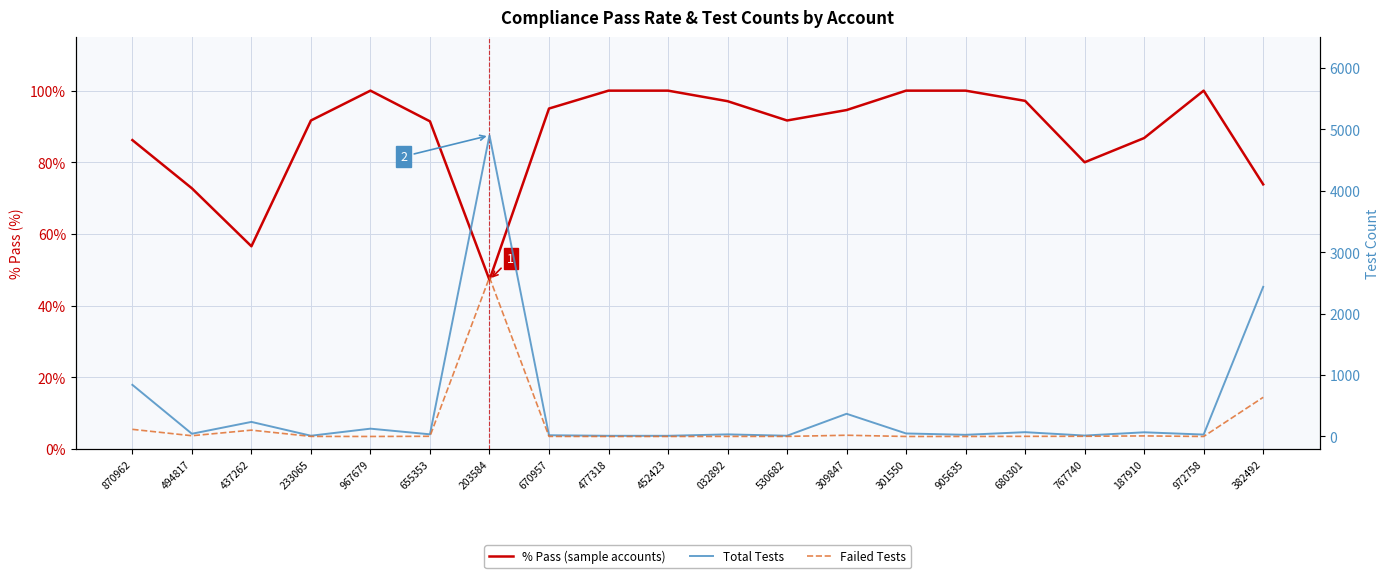

How many lines are shown in the chart?

3